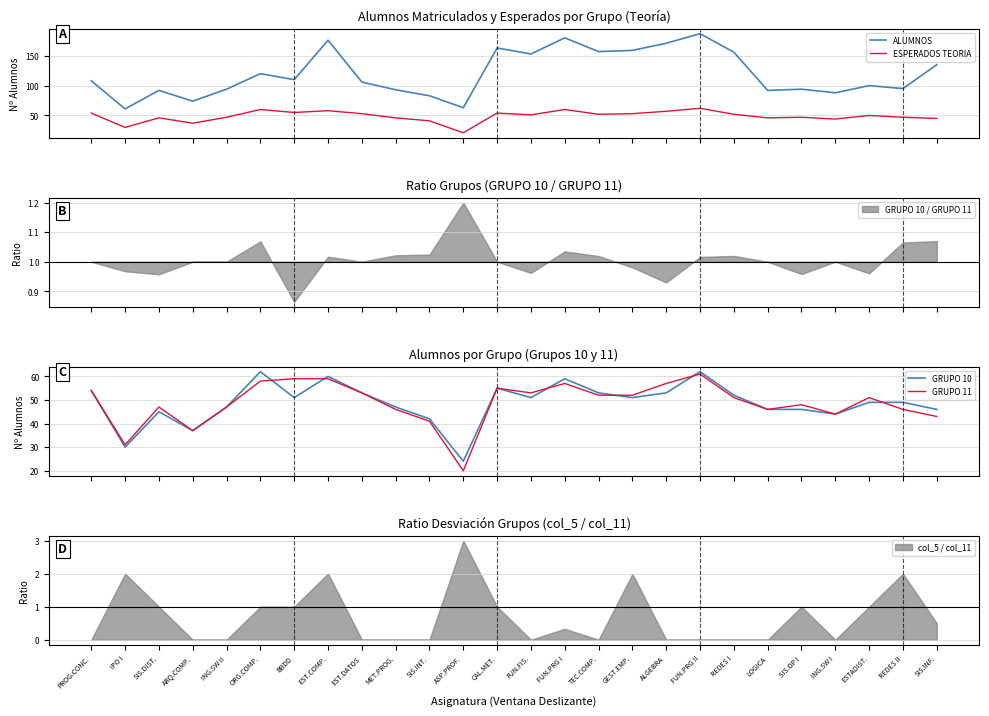

The value of GRUPO 10 at ING.SW I is 44. True or false?

True